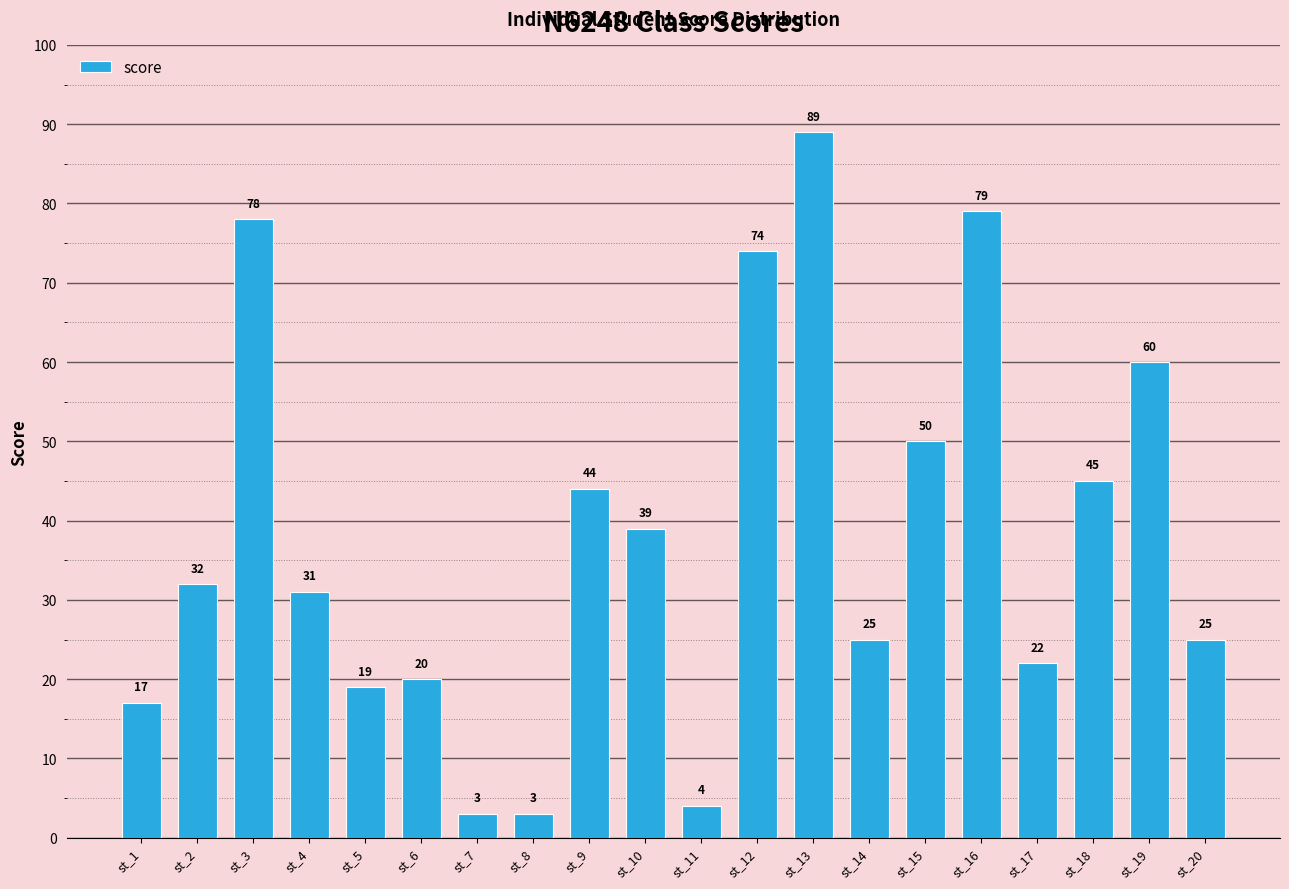

Read the value at st_16.

79